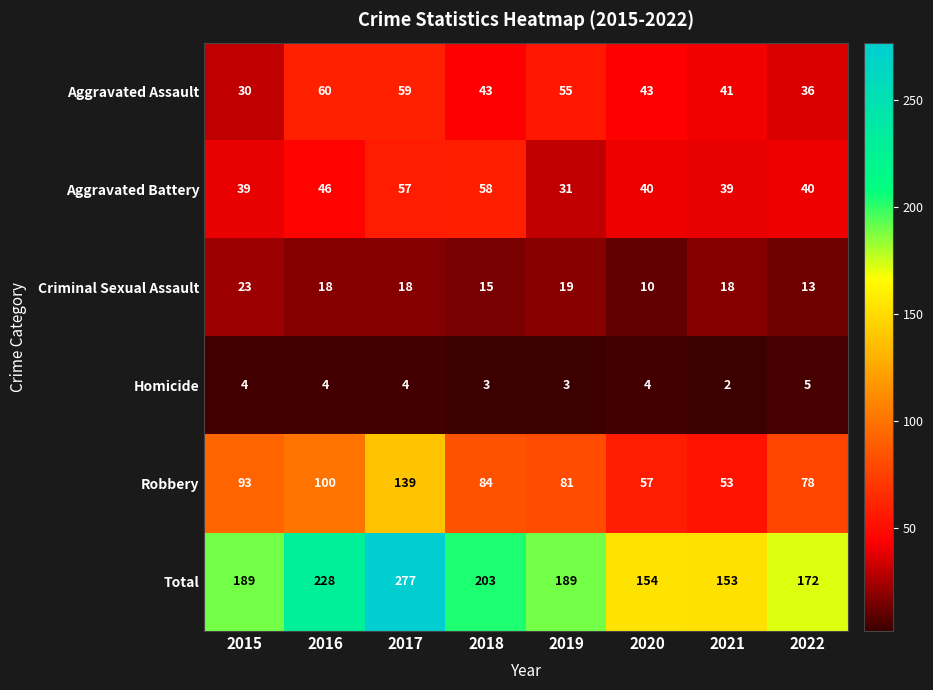

At which category is the sum across all series the highest?

2017